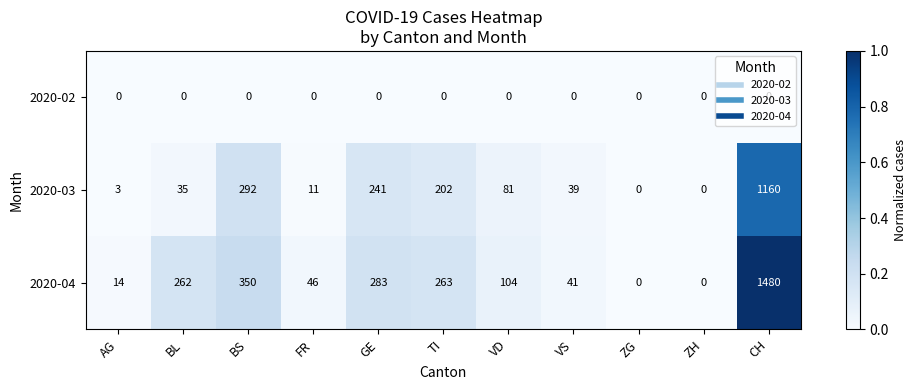

List the series in order of their overall mean, highest first.

2020-04, 2020-03, 2020-02